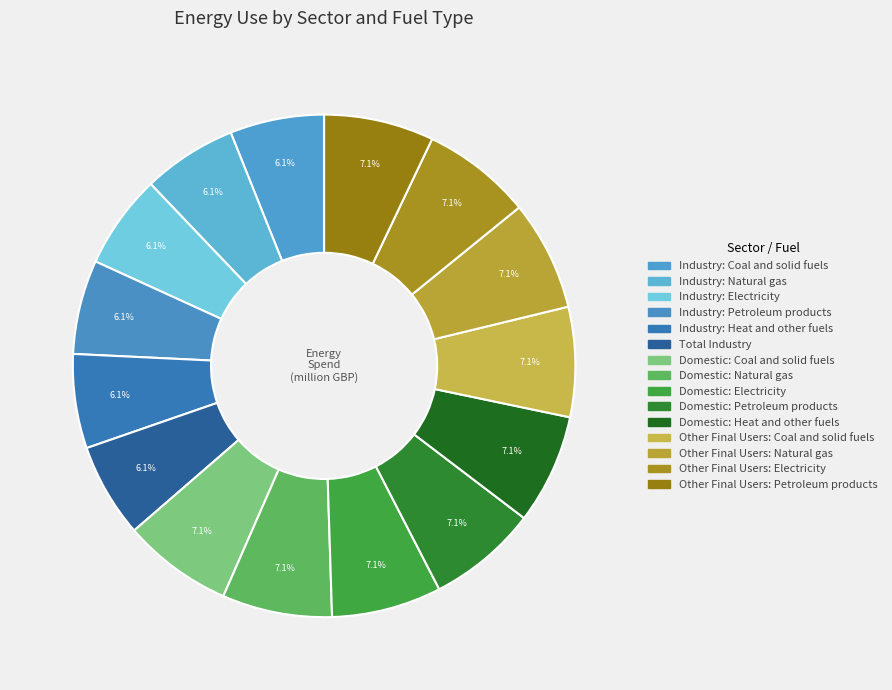

How many slices are in this pie chart?

15